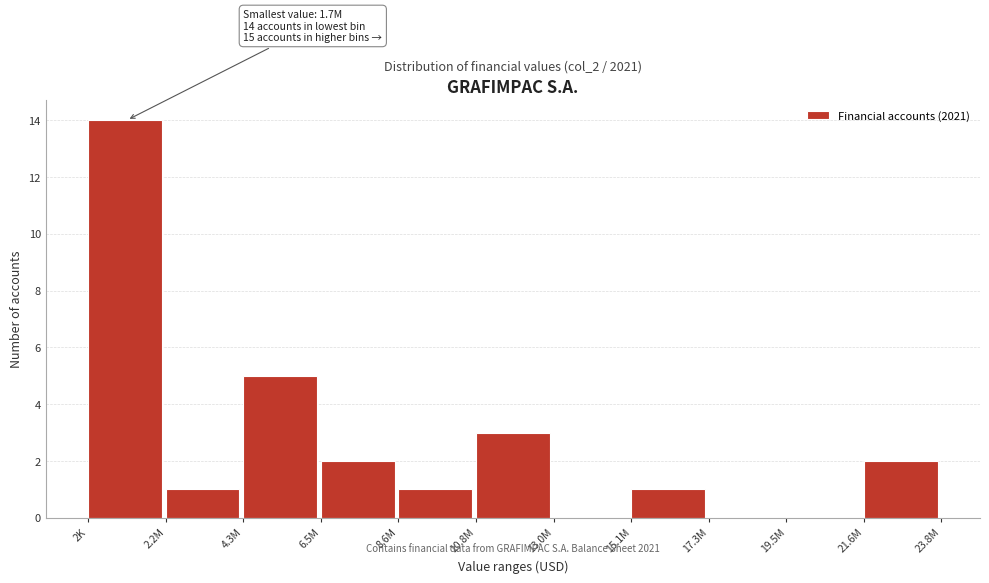

Reading right to left, transcribe all the data shown in this chart.

21.6M=2	19.5M=0	17.3M=0	15.1M=1	13.0M=0	10.8M=3	8.6M=1	6.5M=2	4.3M=5	2.2M=1	2K=14